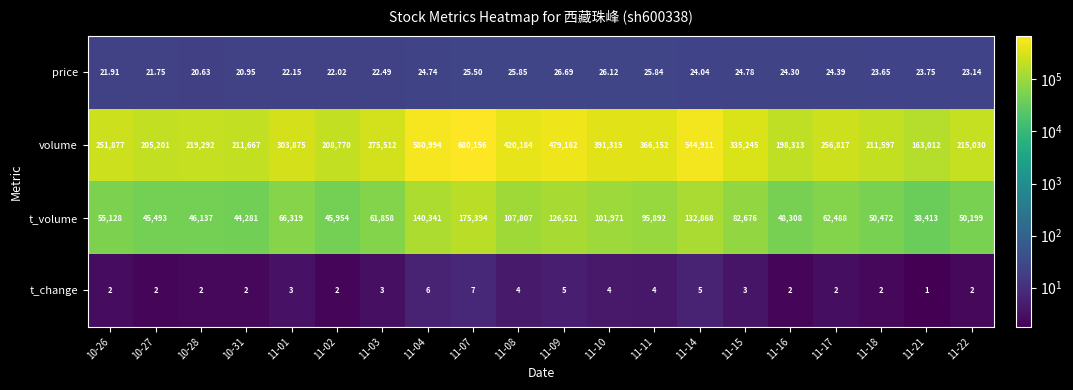

Is the value of t_volume at 10-26 greater than the value of t_change at 11-02?

Yes